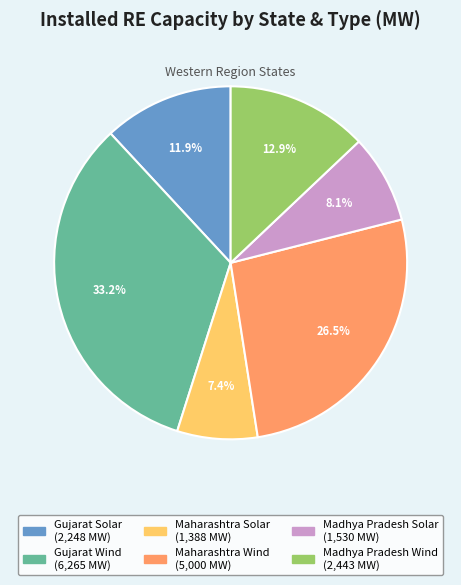

True or false: Gujarat Wind accounts for 33% of the total.

True